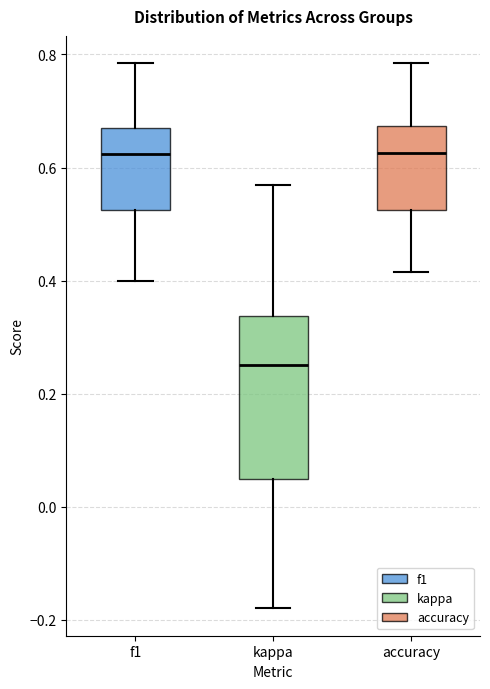

Reading left to right, transcribe this box plot: for each box, give where its median line is, the range the box spans, and where its two whiskers end, as read against the y-axis. The values are not printed on the chart, so give them approximately, as read against the axis.

f1: median 0.62, box 0.52 to 0.66, whiskers 0.40 to 0.78
kappa: median 0.26, box 0.04 to 0.34, whiskers -0.18 to 0.56
accuracy: median 0.62, box 0.52 to 0.68, whiskers 0.42 to 0.78